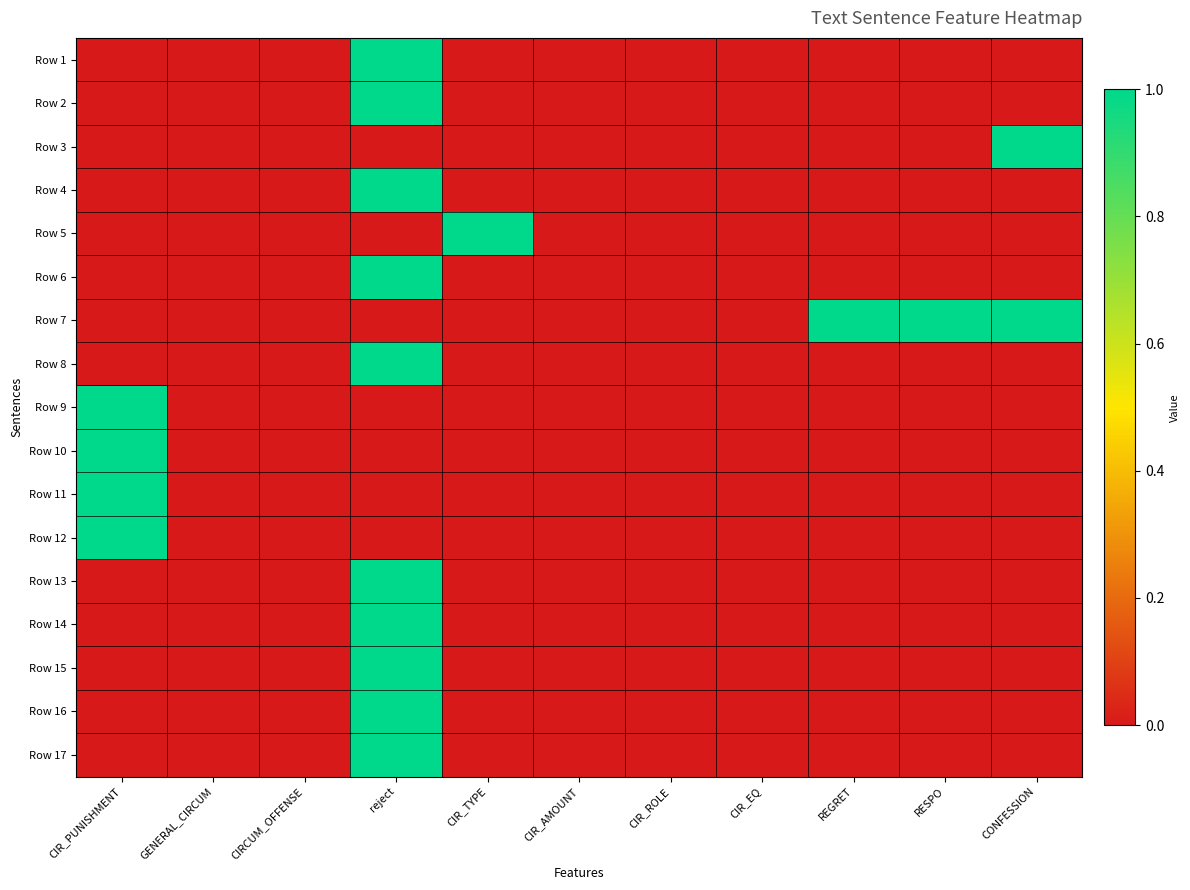

List the series in order of their peak value, lowest first.

Row 1, Row 2, Row 3, Row 4, Row 5, Row 6, Row 7, Row 8, Row 9, Row 10, Row 11, Row 12, Row 13, Row 14, Row 15, Row 16, Row 17